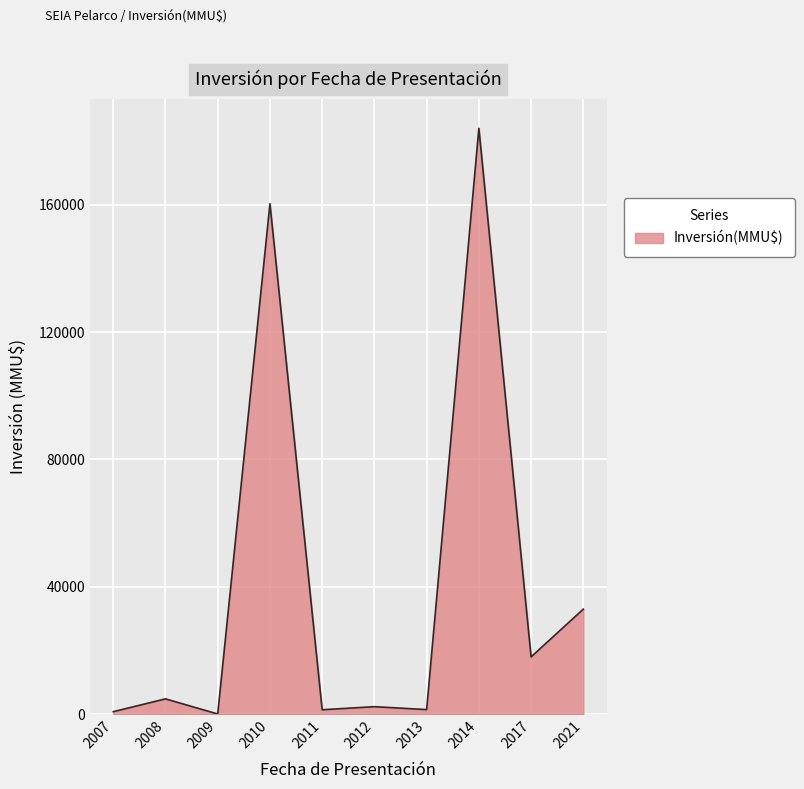

What is the change in value from 2008 to 2021?

+28180